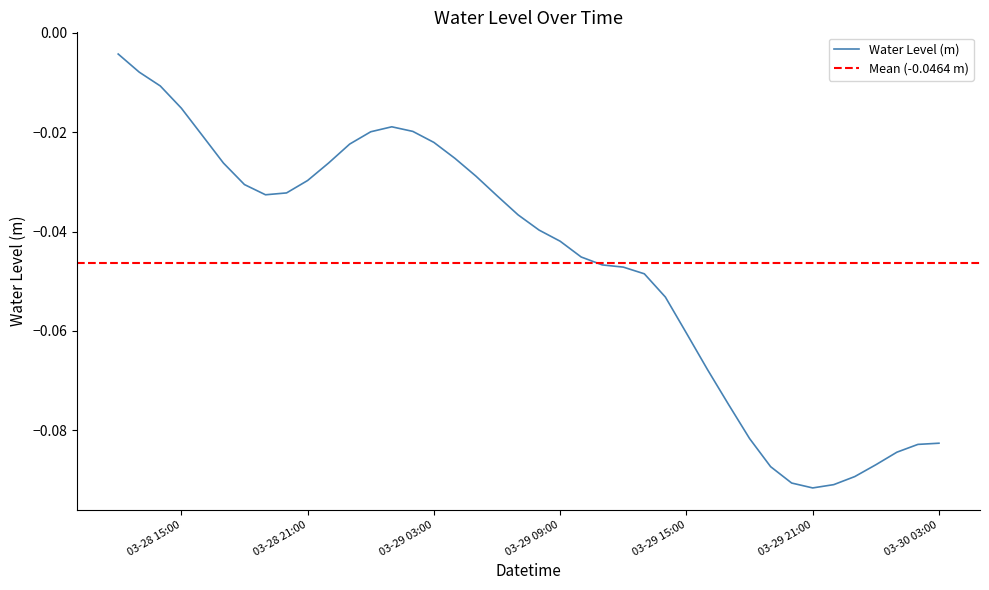

Reading right to left, list all the values displayed in this chart.

-0.1	-0.1	-0.1	-0.1	-0.1	-0.1	-0.1	-0.1	-0.1	-0.1	-0.1	-0.1	-0.1	-0.1	-0.0	-0.0	-0.0	-0.0	-0.0	-0.0	-0.0	-0.0	-0.0	-0.0	-0.0	-0.0	-0.0	-0.0	-0.0	-0.0	-0.0	-0.0	-0.0	-0.0	-0.0	-0.0	-0.0	-0.0	-0.0	-0.0